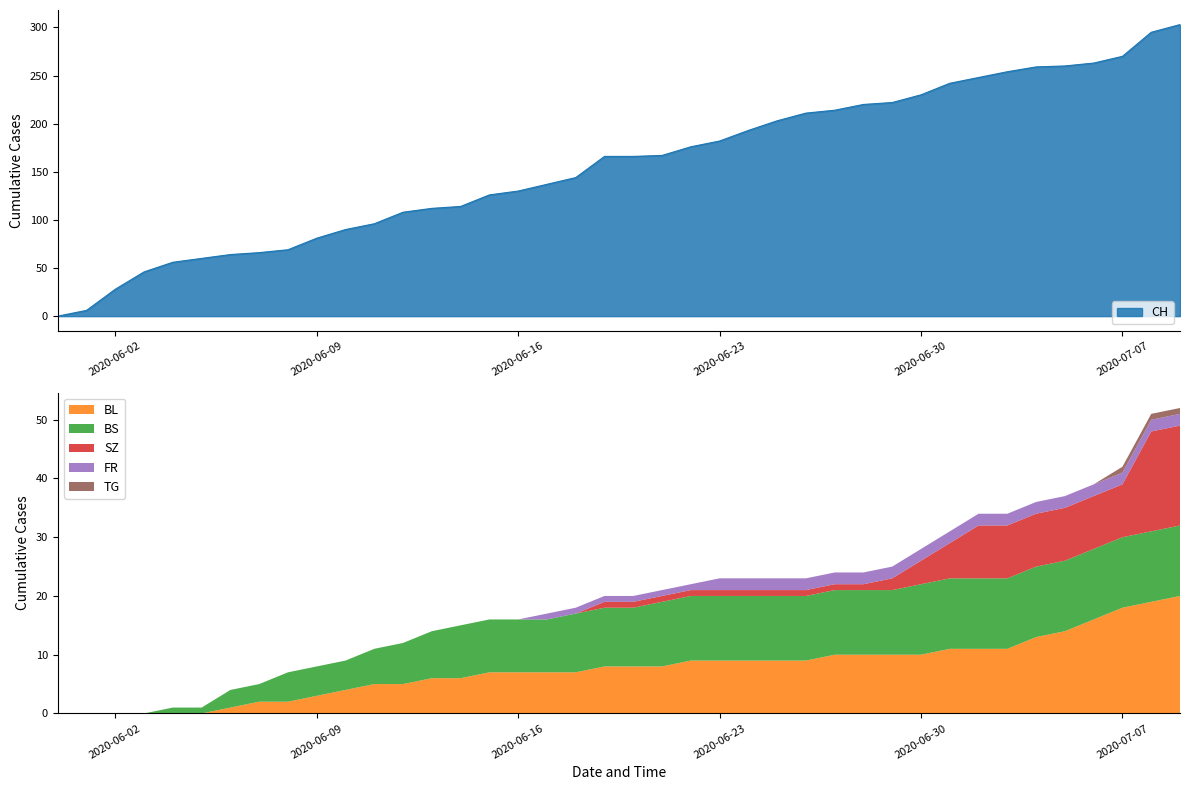

What are all the series names shown in the legend?

CH, BL, BS, SZ, FR, TG